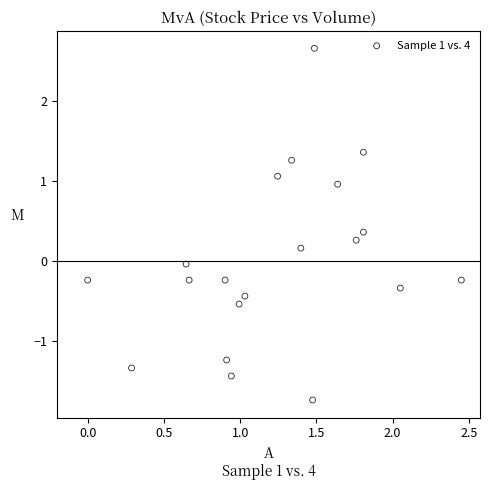

What is the range of Y values (max minus min)?

4.4